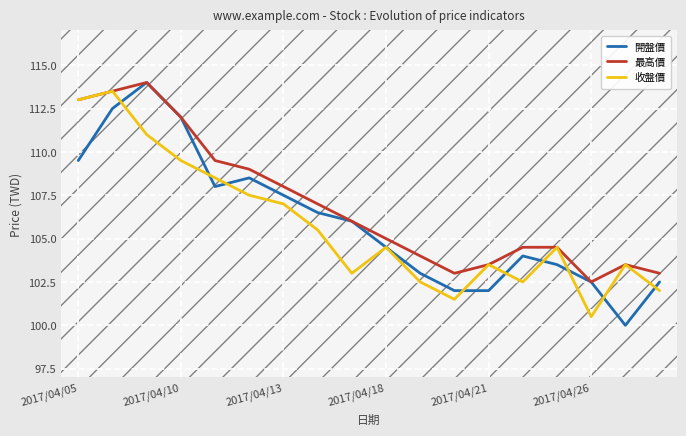

What is the minimum value shown in the chart?

100.0